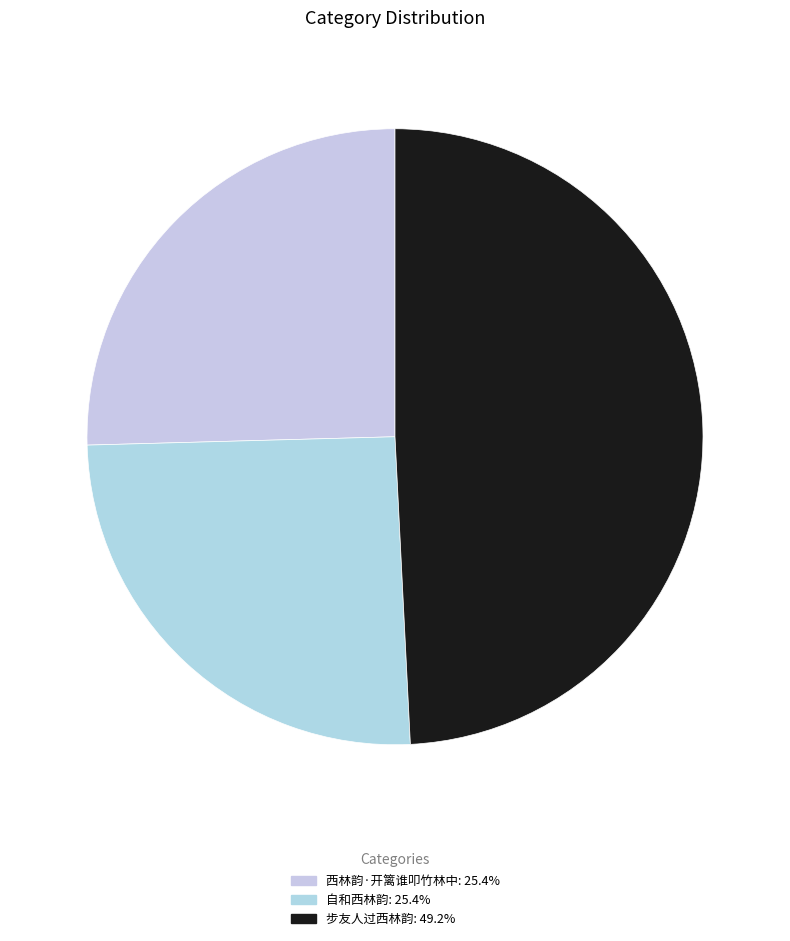

Which slice is the largest?

步友人过西林韵